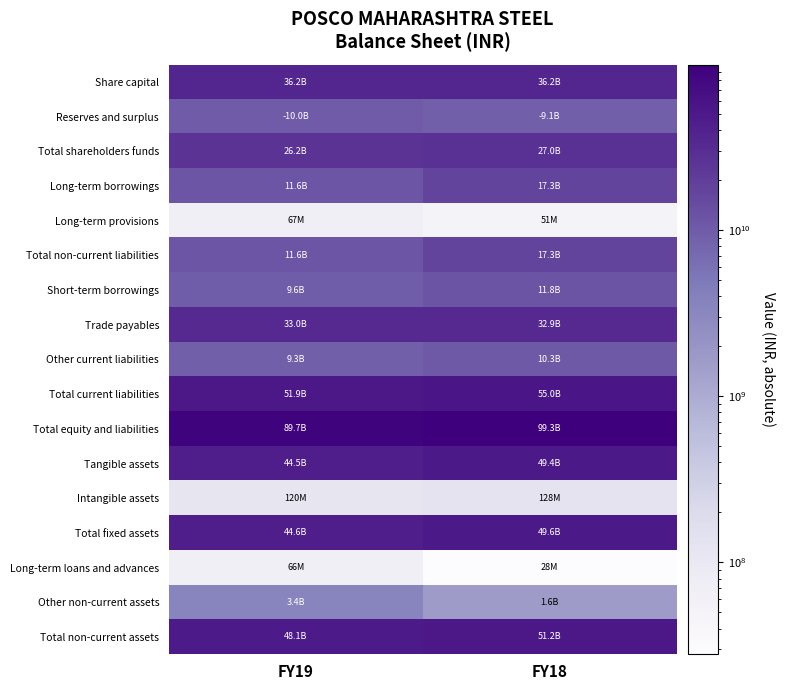

Rank the series by their maximum value, from lowest to highest.

Long-term loans and advances, Long-term provisions, Intangible assets, Other non-current assets, Reserves and surplus, Other current liabilities, Short-term borrowings, Long-term borrowings, Total non-current liabilities, Total shareholders funds, Trade payables, Share capital, Tangible assets, Total fixed assets, Total non-current assets, Total current liabilities, Total equity and liabilities